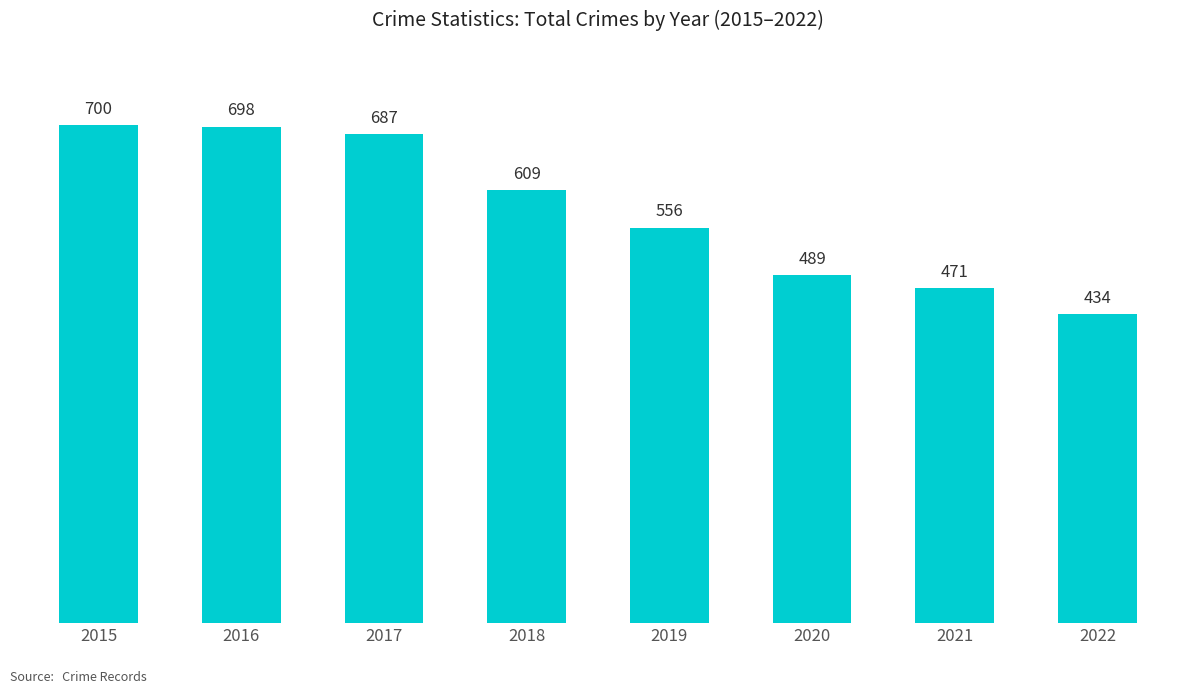

What is the maximum value shown in the chart?

700